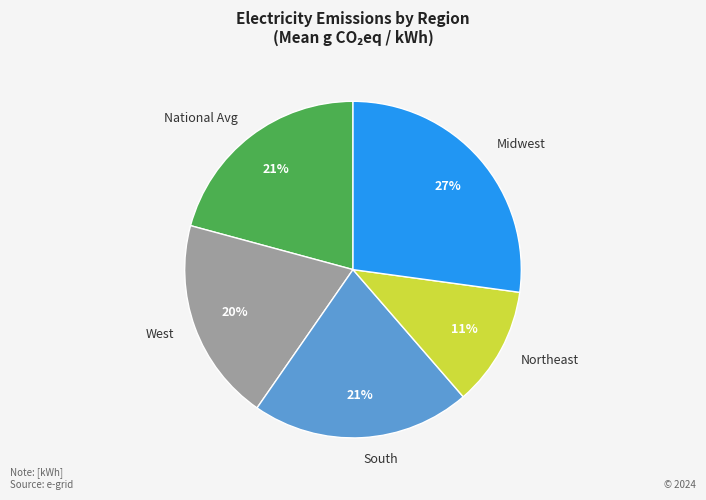

How many slices are in this pie chart?

5